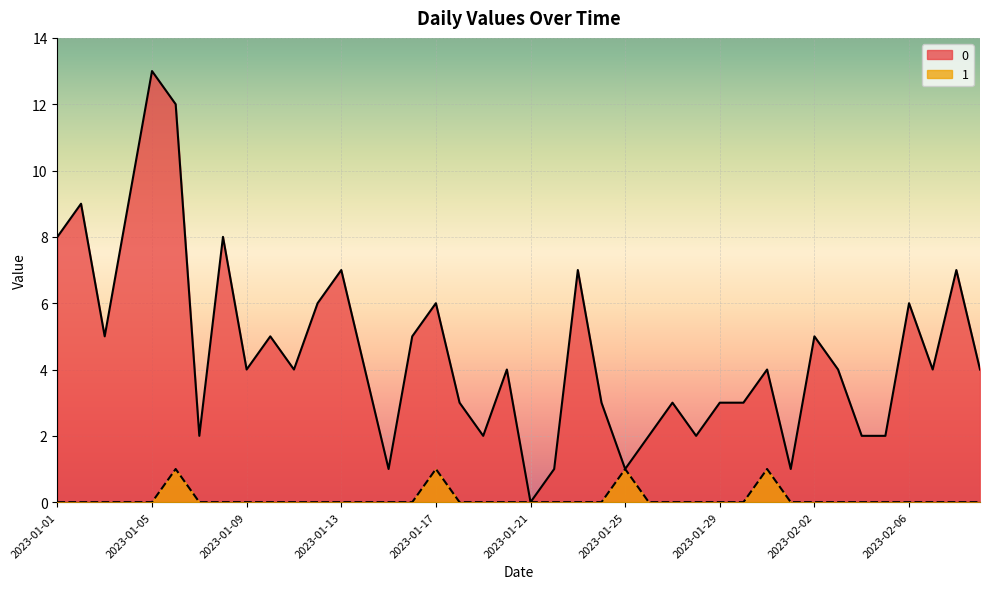

At which category is the sum across all series the highest?

2023-01-05